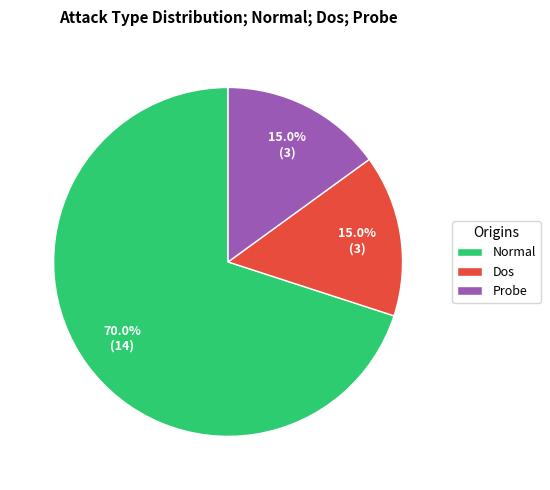

What is the majority slice?

Normal